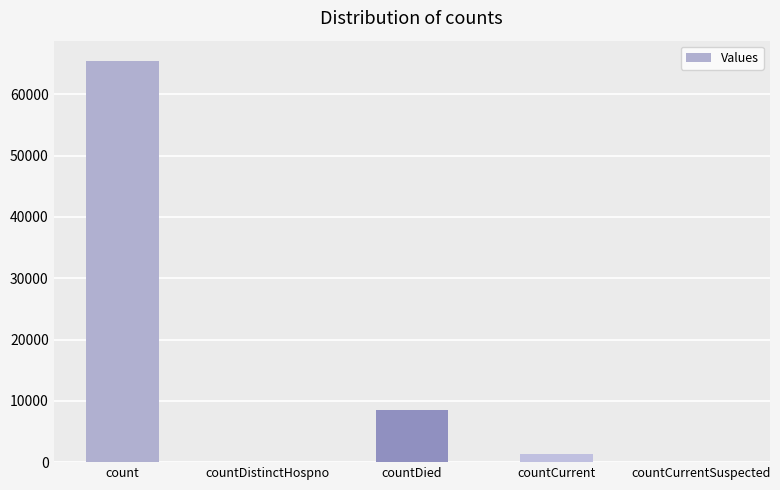

Between countCurrentSuspected and count, which is larger?

count